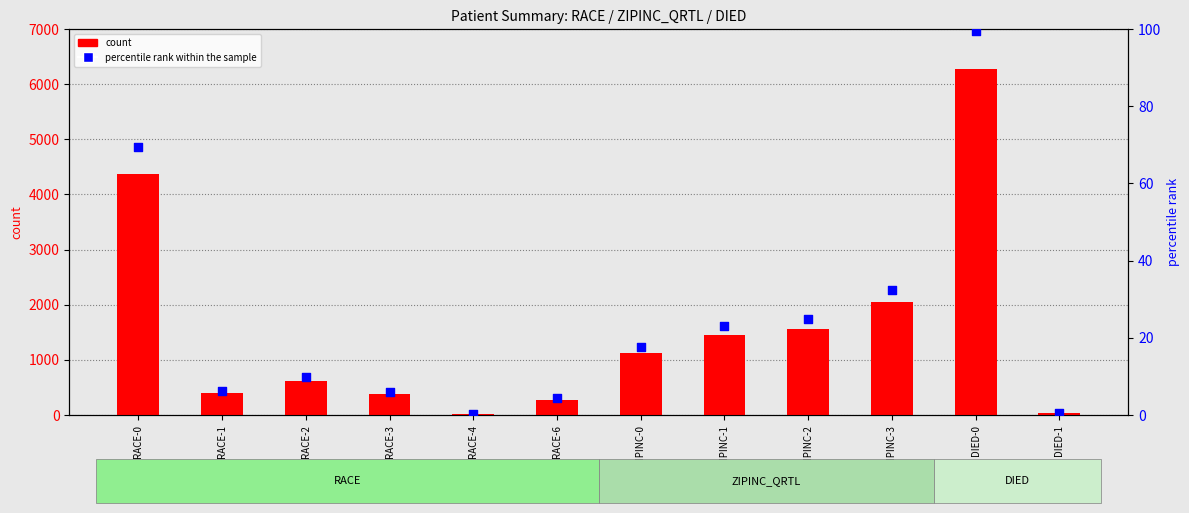

Which series contains the highest Y value?

count